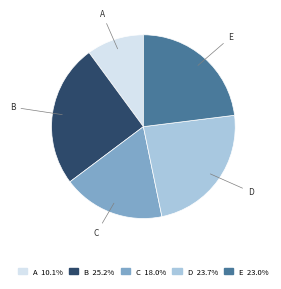

How many segments does this pie chart have?

5